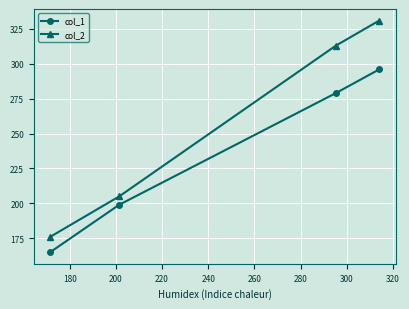

Which series has the widest spread of values?

col_2